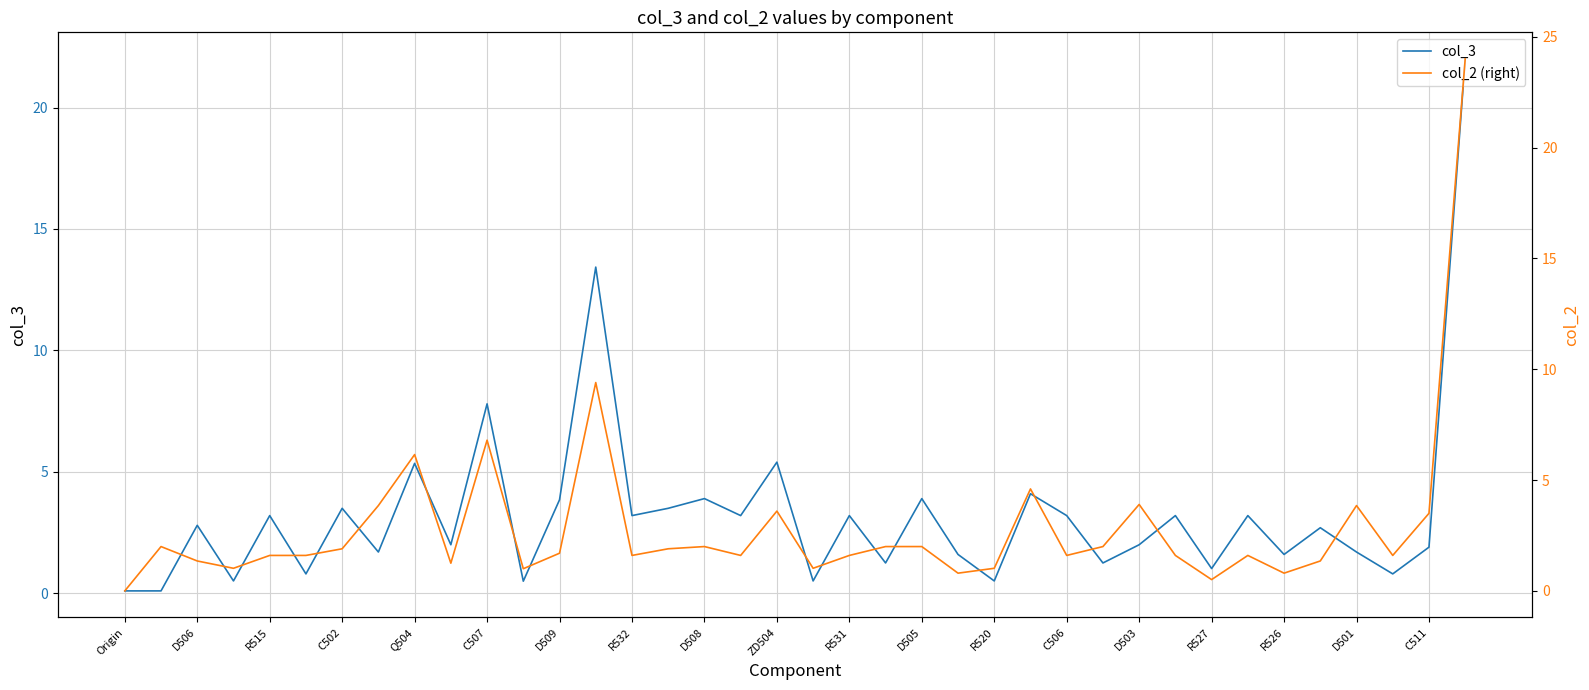

The col_3 series shows 2.2 at R527. True or false?

False